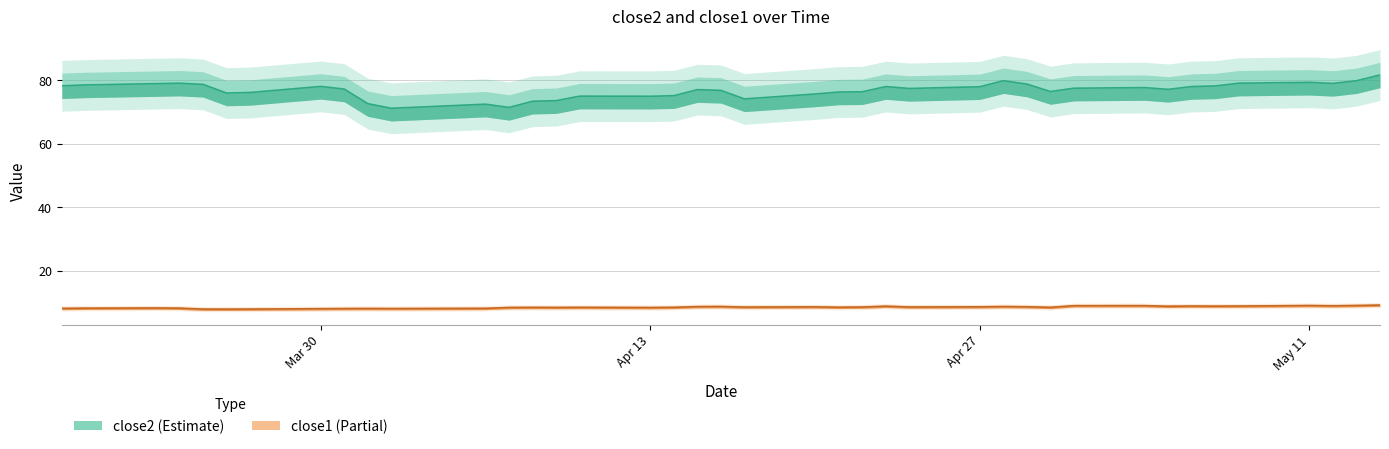

Count the number of data series in this chart.

2